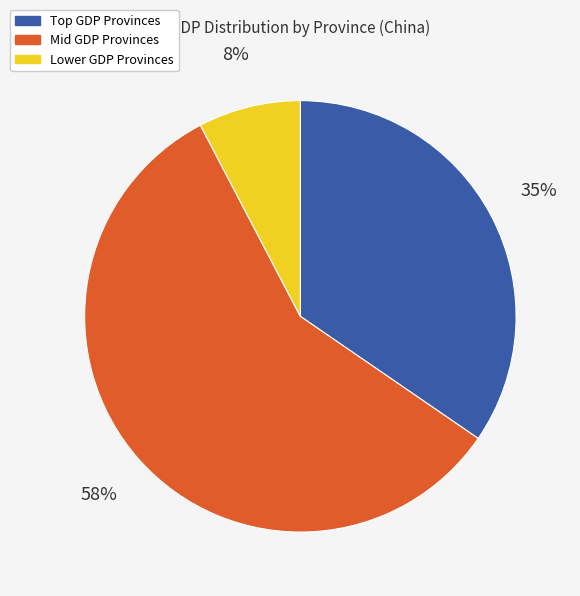

How many segments does this pie chart have?

3